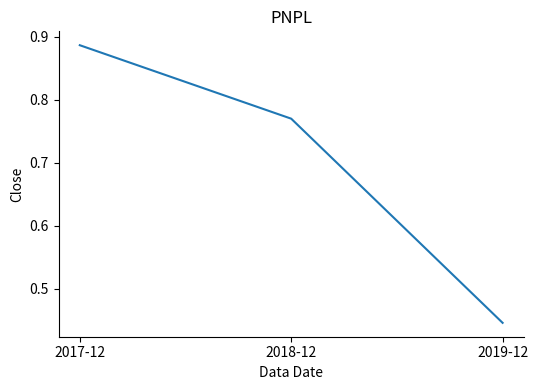

Which has a higher value, 2017-12 or 2019-12?

2017-12